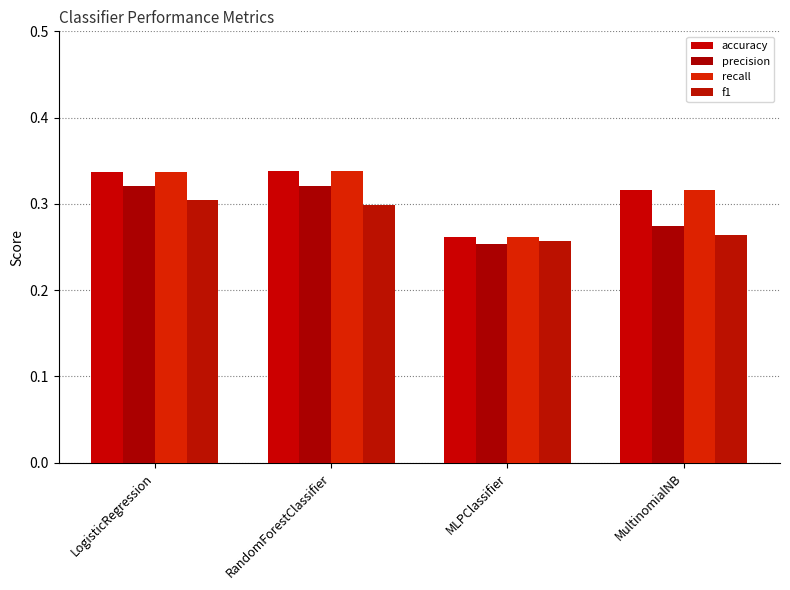

How many groups of bars are there?

4